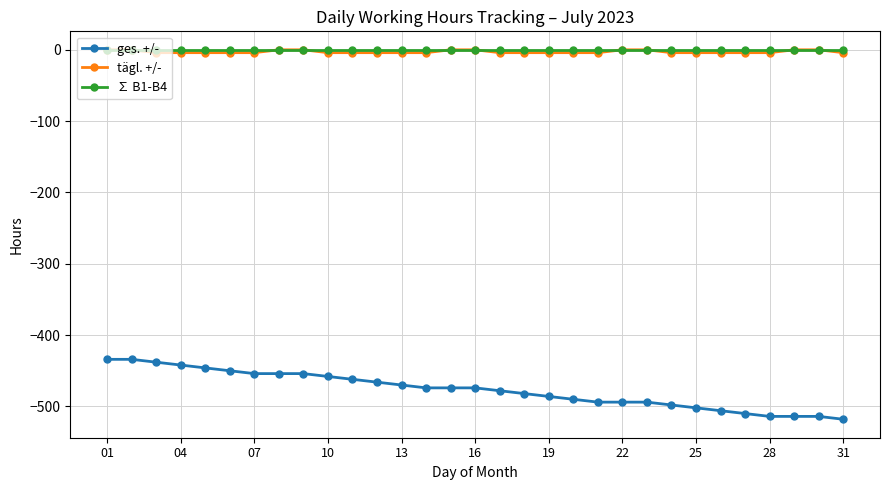

What is the value of the ges. +/- point at the 9th from the left?

-454